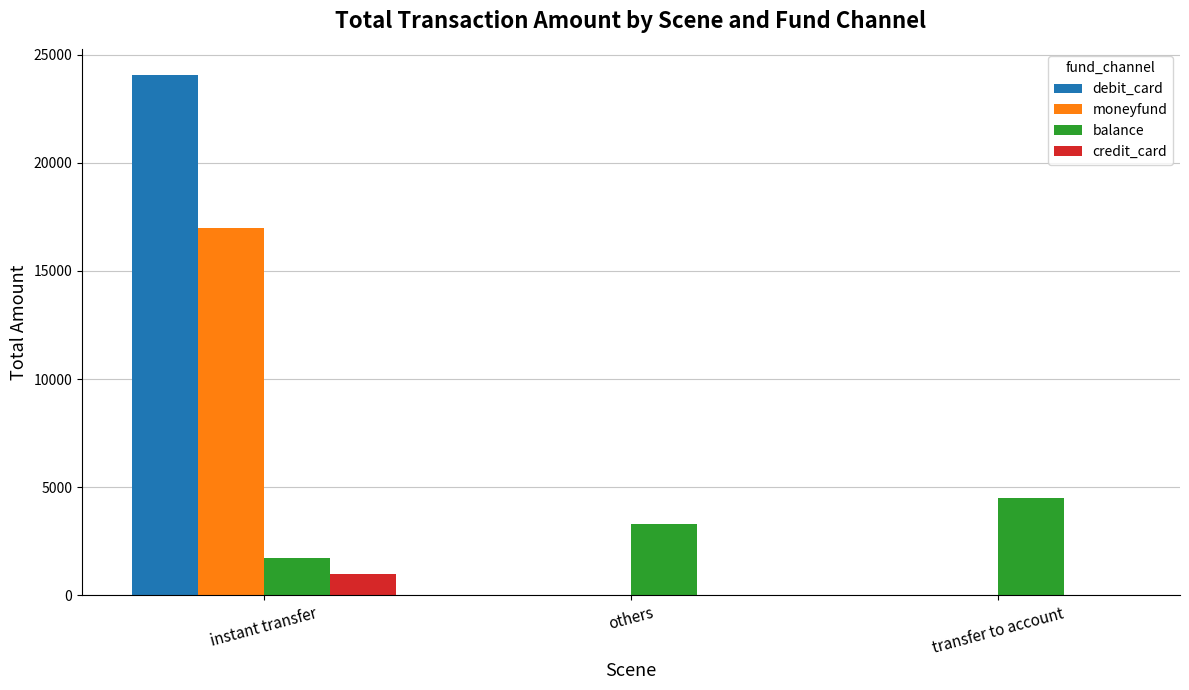

What is the total value across all series at others?

3296.0